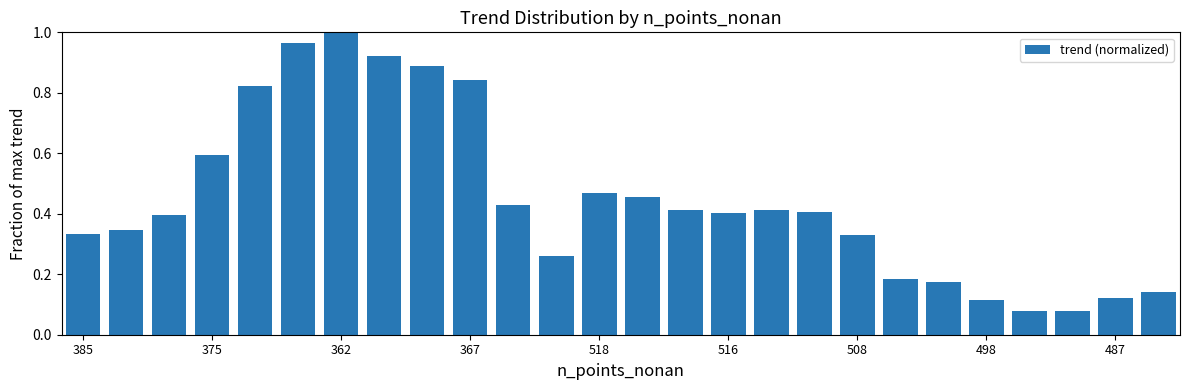

What is the sum of all values?

11.6